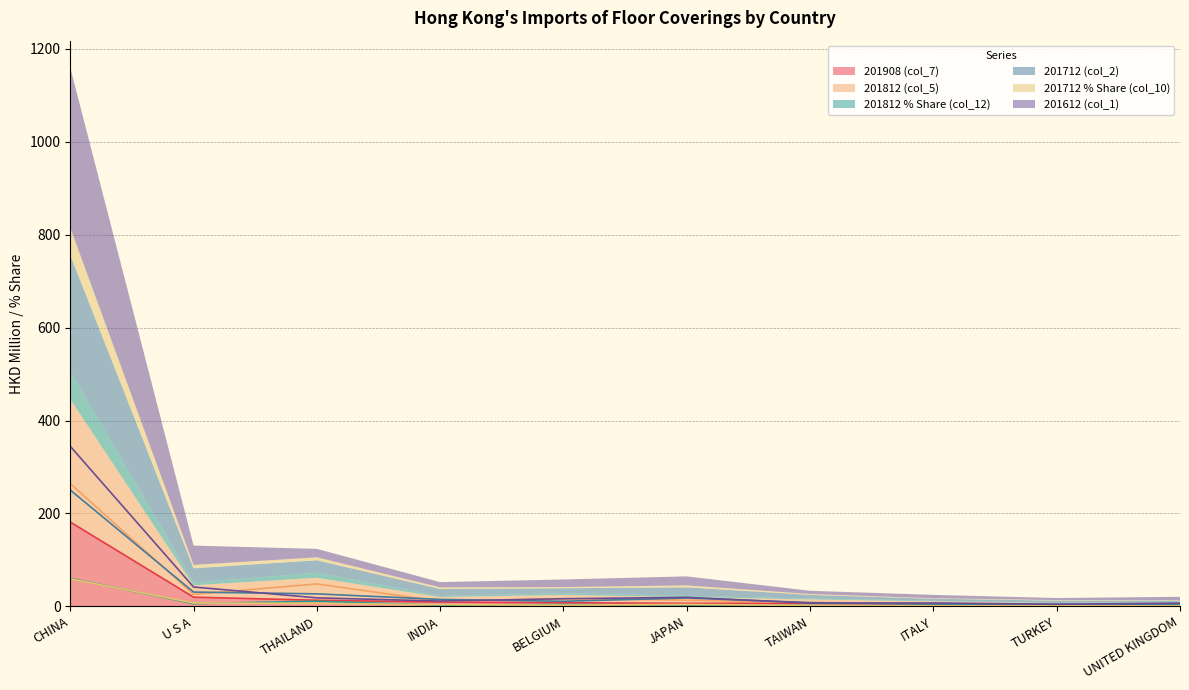

Which series ends up on top after the final intersection of 201712 (col_2) and 201612 (col_1)?

201612 (col_1)